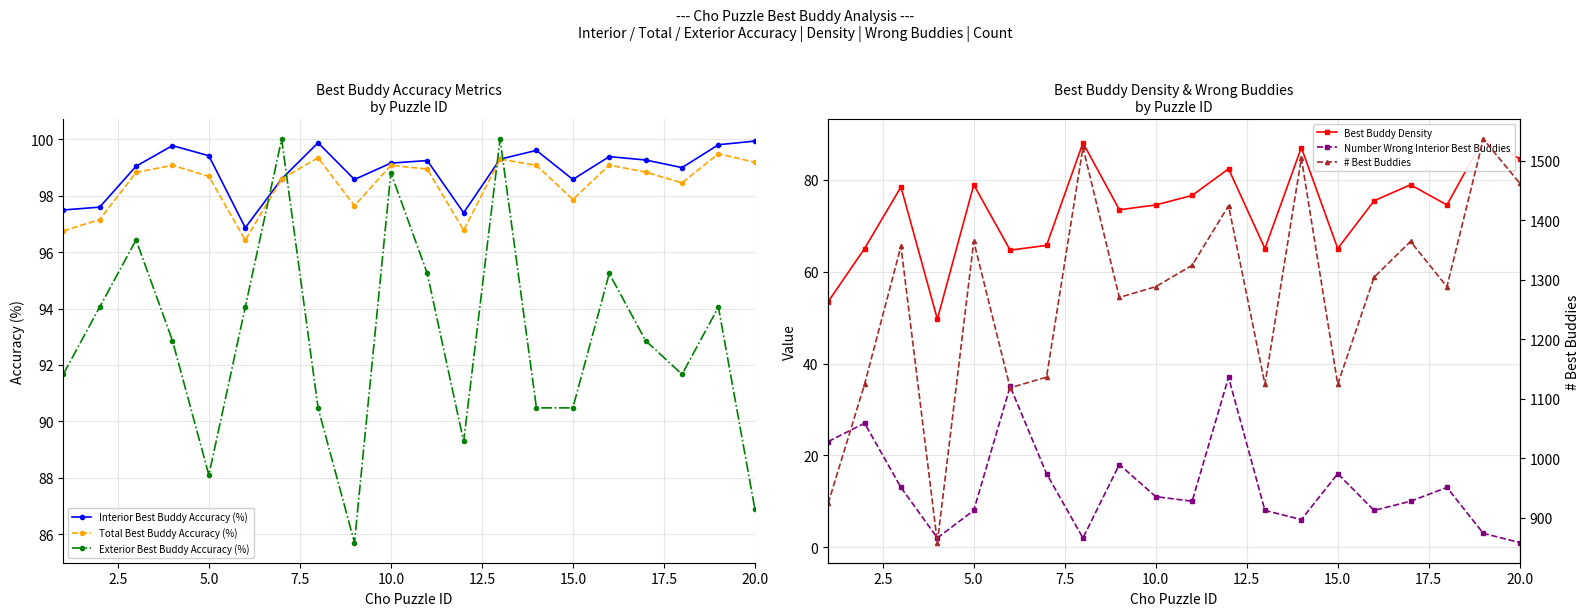

What is the value of the Interior Best Buddy Accuracy (%) point at the 9th from the left?

98.6